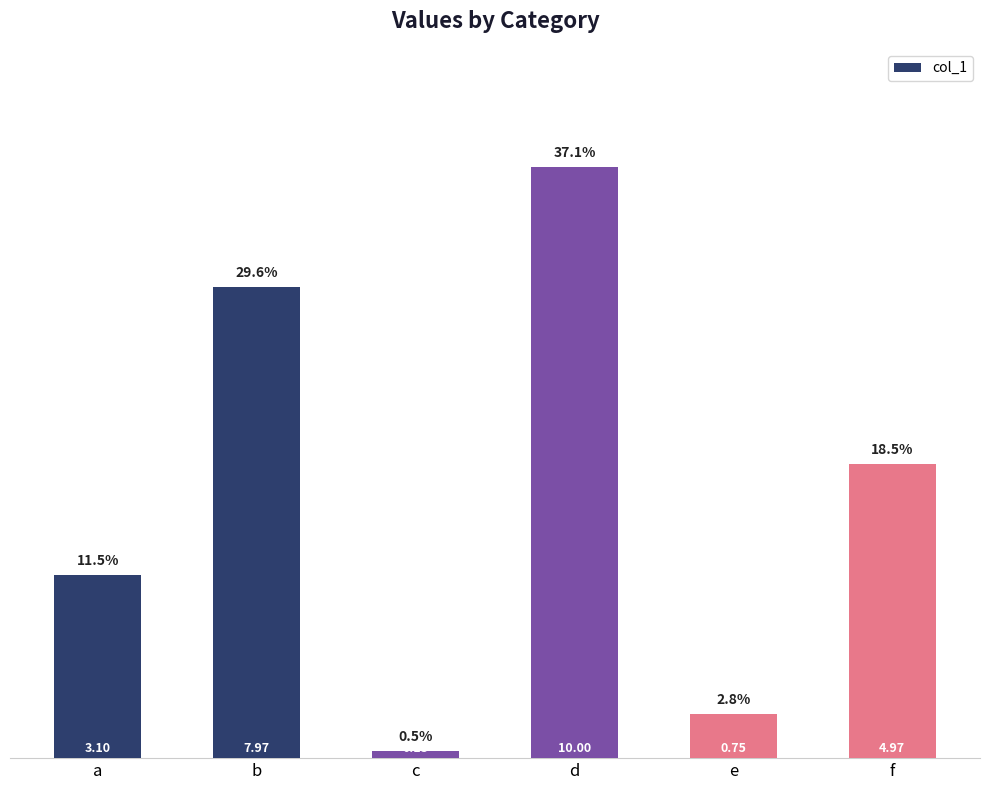

List the labels in order of value, smallest first.

c, e, a, f, b, d